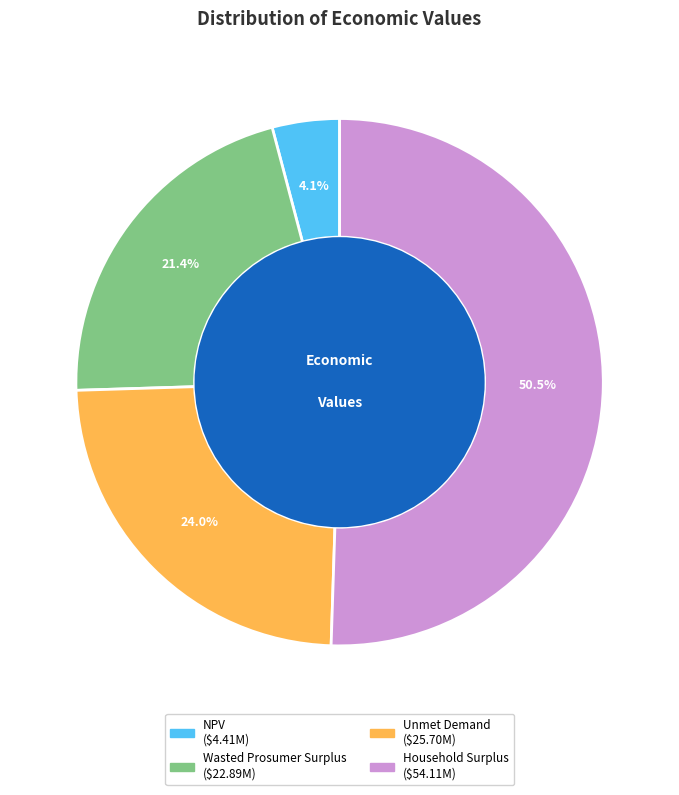

True or false: Household Surplus accounts for 36% of the total.

False